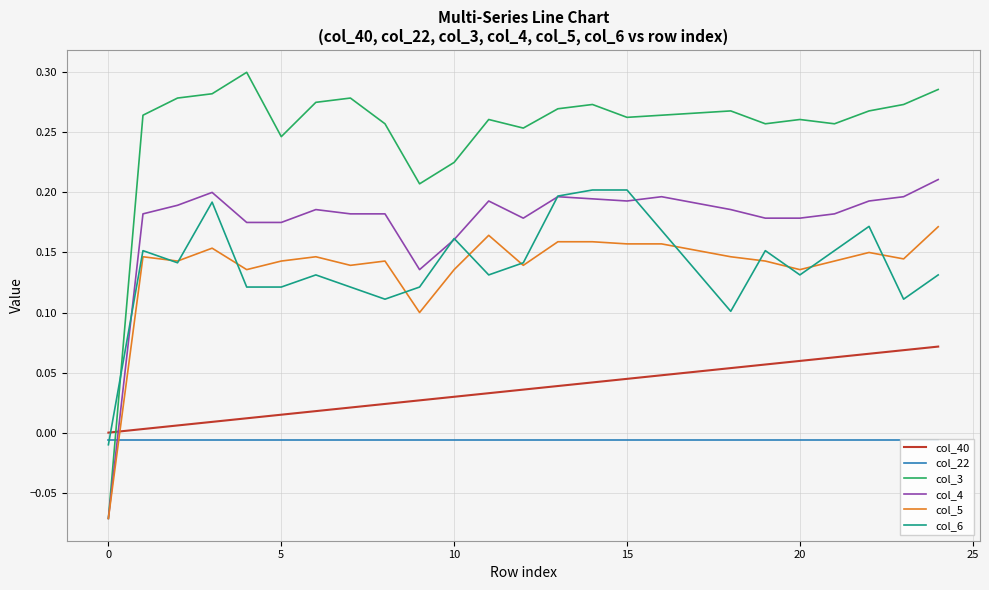

How many data points in col_5 are less than 0?

1